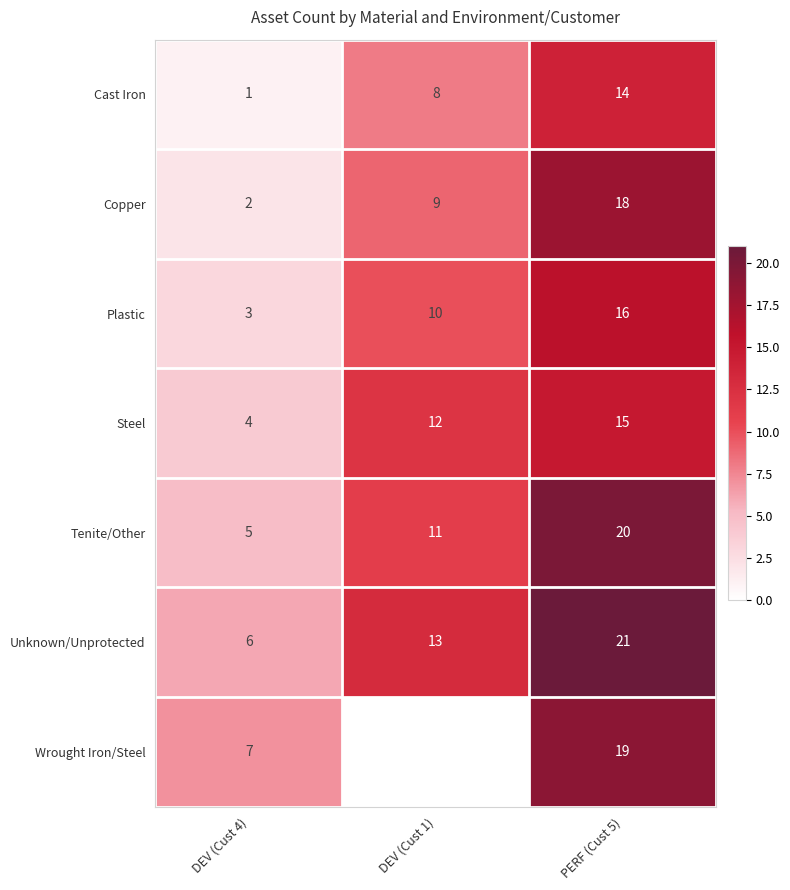

What is the maximum value shown in the chart?

21.0